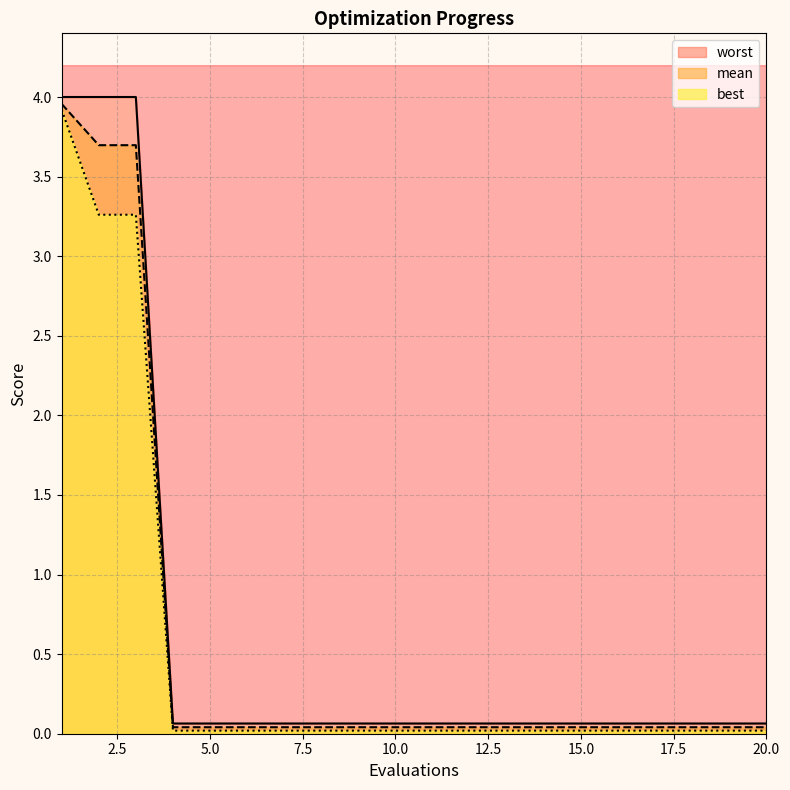

Does the chart display data point markers on the line(s)?

No